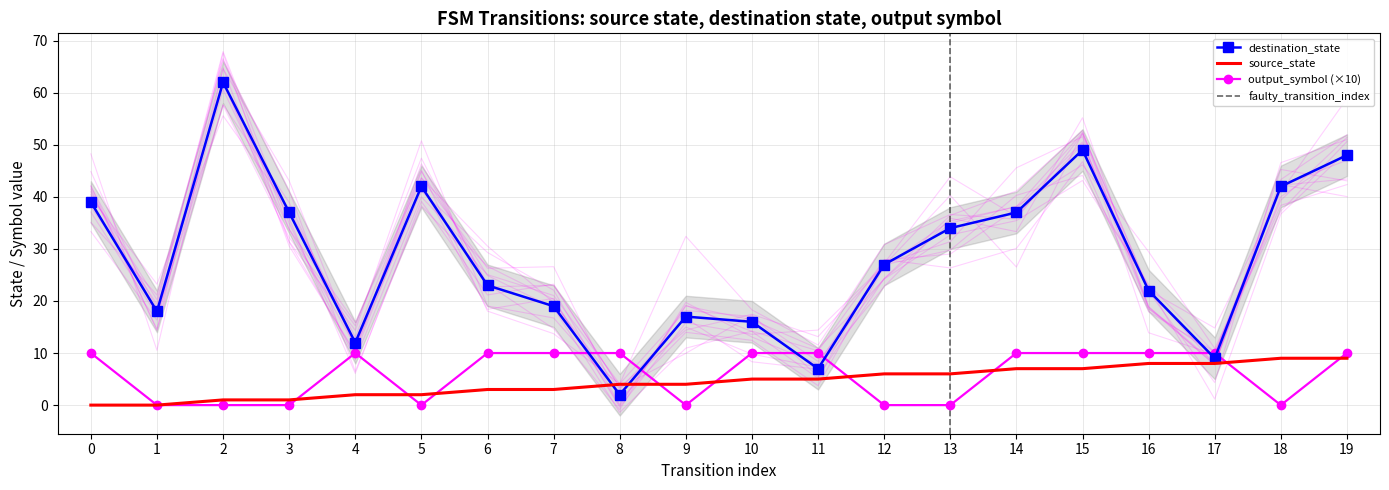

Rank the series by their maximum value, from lowest to highest.

source_state, output_symbol, destination_state